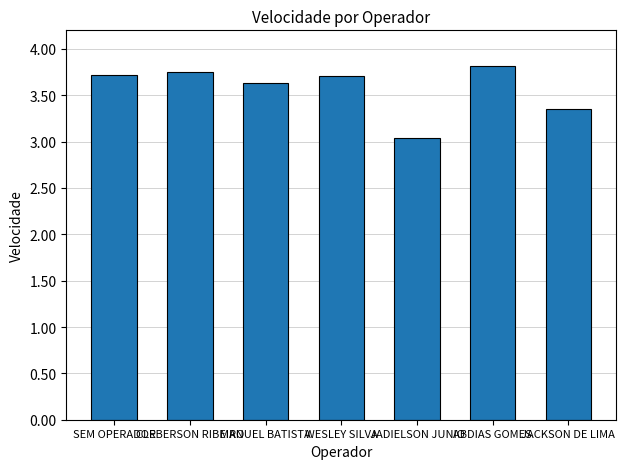

What is the ratio of the value at MANUEL BATISTA to the value at CLEBERSON RIBEIRO?

1.0